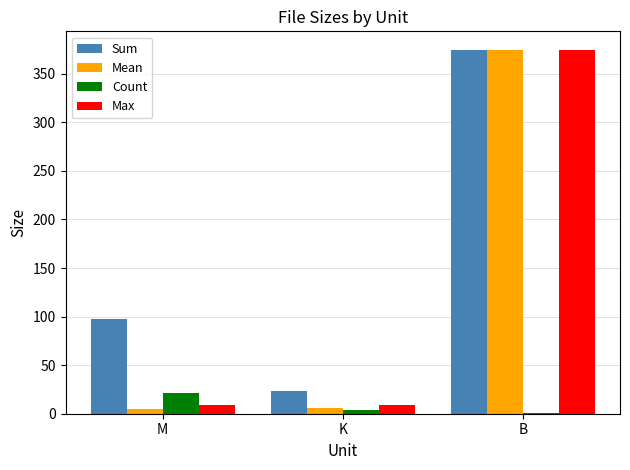

Between K and B, which series saw the biggest shift?

Mean